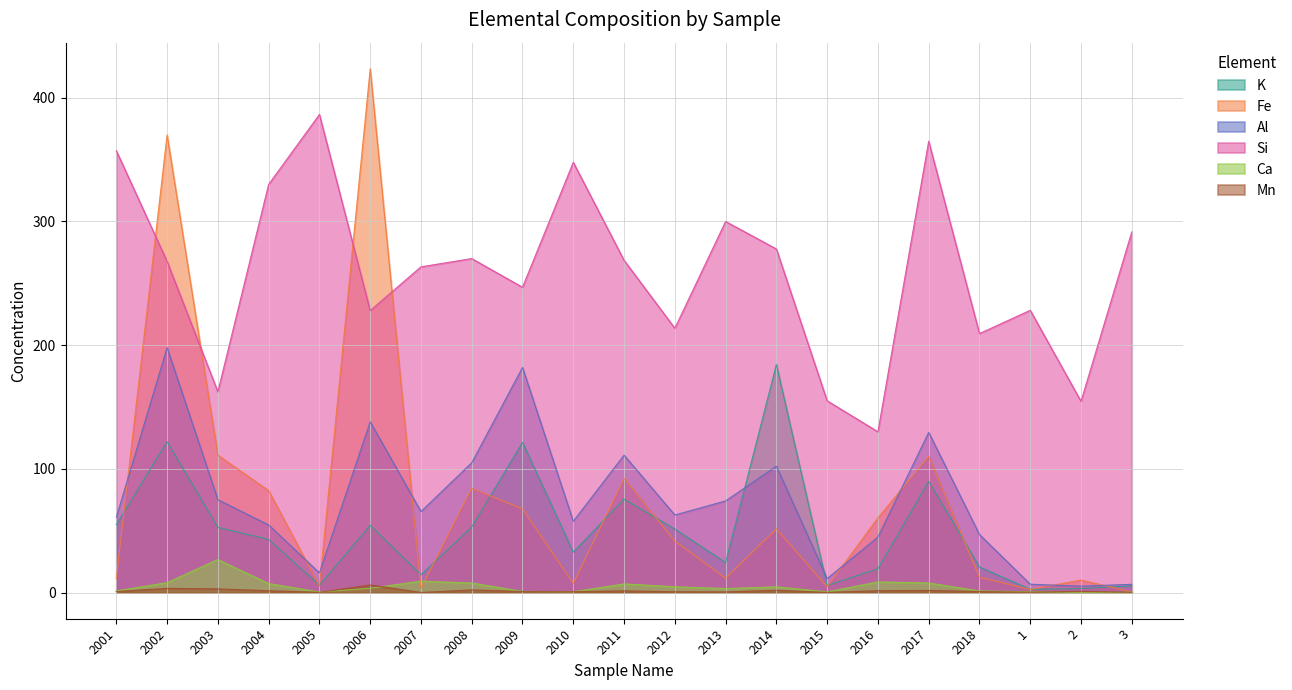

What is the value of the Mn point at the 11th from the left?

1.4